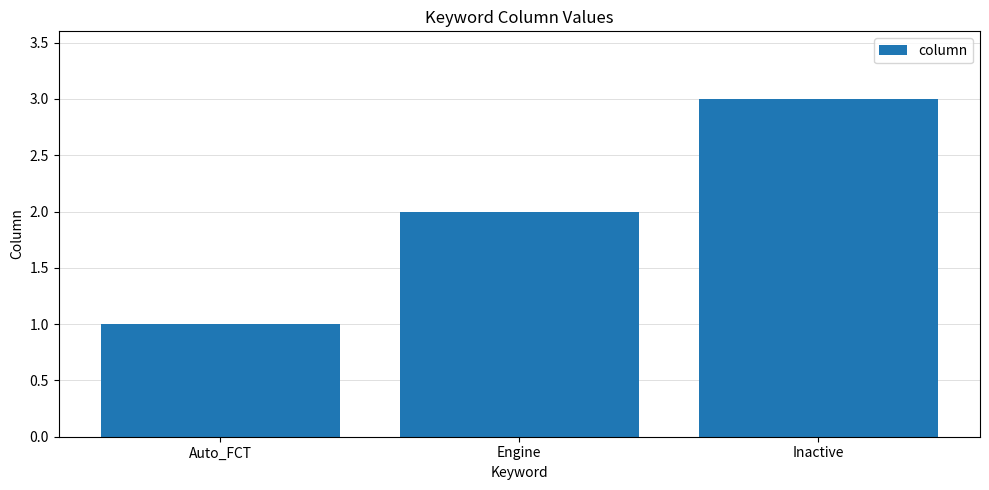

True or false: the data shows 1 at Auto_FCT.

True